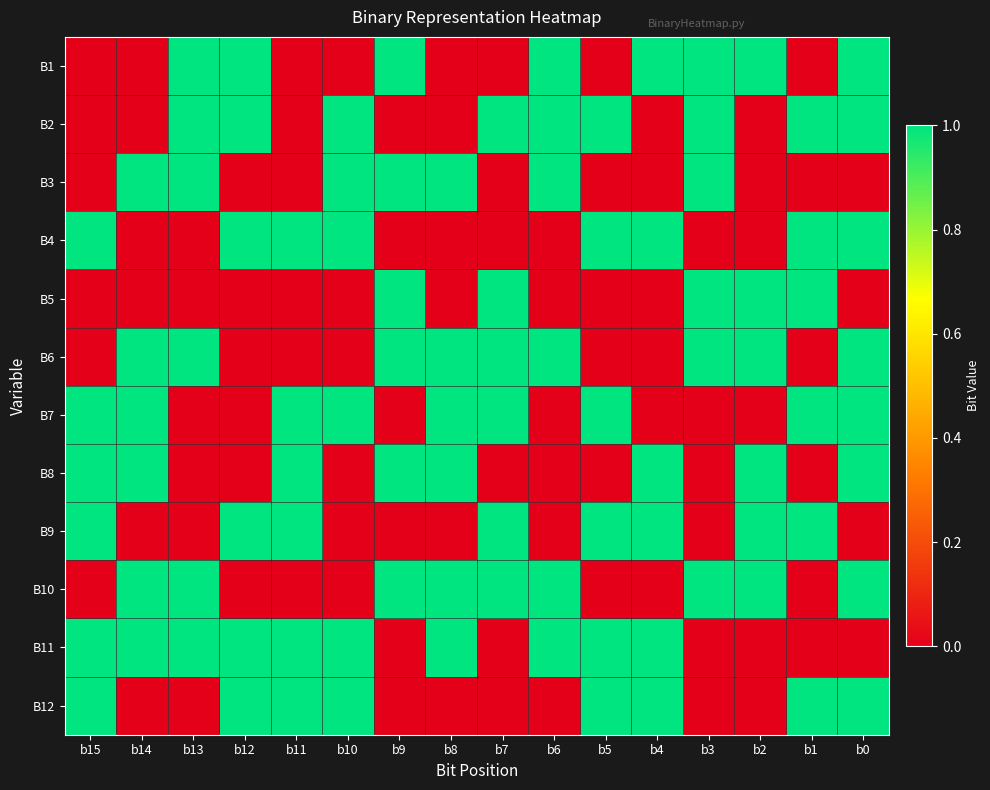

Reading left to right, list all the values displayed in this chart.

B1: b15=0	b14=0	b13=1	b12=1	b11=0	b10=0	b9=1	b8=0	b7=0	b6=1	b5=0	b4=1	b3=1	b2=1	b1=0	b0=1
B2: b15=0	b14=0	b13=1	b12=1	b11=0	b10=1	b9=0	b8=0	b7=1	b6=1	b5=1	b4=0	b3=1	b2=0	b1=1	b0=1
B3: b15=0	b14=1	b13=1	b12=0	b11=0	b10=1	b9=1	b8=1	b7=0	b6=1	b5=0	b4=0	b3=1	b2=0	b1=0	b0=0
B4: b15=1	b14=0	b13=0	b12=1	b11=1	b10=1	b9=0	b8=0	b7=0	b6=0	b5=1	b4=1	b3=0	b2=0	b1=1	b0=1
B5: b15=0	b14=0	b13=0	b12=0	b11=0	b10=0	b9=1	b8=0	b7=1	b6=0	b5=0	b4=0	b3=1	b2=1	b1=1	b0=0
B6: b15=0	b14=1	b13=1	b12=0	b11=0	b10=0	b9=1	b8=1	b7=1	b6=1	b5=0	b4=0	b3=1	b2=1	b1=0	b0=1
B7: b15=1	b14=1	b13=0	b12=0	b11=1	b10=1	b9=0	b8=1	b7=1	b6=0	b5=1	b4=0	b3=0	b2=0	b1=1	b0=1
B8: b15=1	b14=1	b13=0	b12=0	b11=1	b10=0	b9=1	b8=1	b7=0	b6=0	b5=0	b4=1	b3=0	b2=1	b1=0	b0=1
B9: b15=1	b14=0	b13=0	b12=1	b11=1	b10=0	b9=0	b8=0	b7=1	b6=0	b5=1	b4=1	b3=0	b2=1	b1=1	b0=0
B10: b15=0	b14=1	b13=1	b12=0	b11=0	b10=0	b9=1	b8=1	b7=1	b6=1	b5=0	b4=0	b3=1	b2=1	b1=0	b0=1
B11: b15=1	b14=1	b13=1	b12=1	b11=1	b10=1	b9=0	b8=1	b7=0	b6=1	b5=1	b4=1	b3=0	b2=0	b1=0	b0=0
B12: b15=1	b14=0	b13=0	b12=1	b11=1	b10=1	b9=0	b8=0	b7=0	b6=0	b5=1	b4=1	b3=0	b2=0	b1=1	b0=1